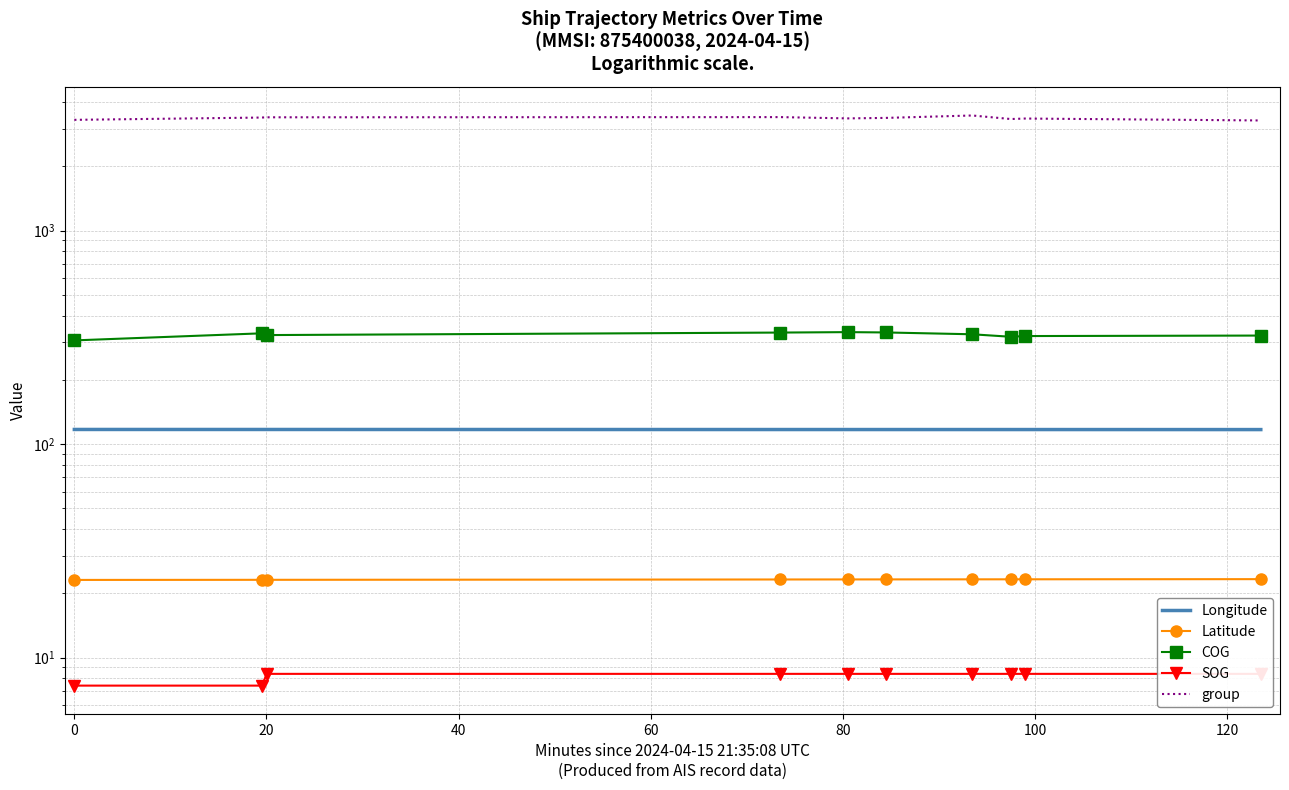

What is the total value across all series at 20?

3870.2